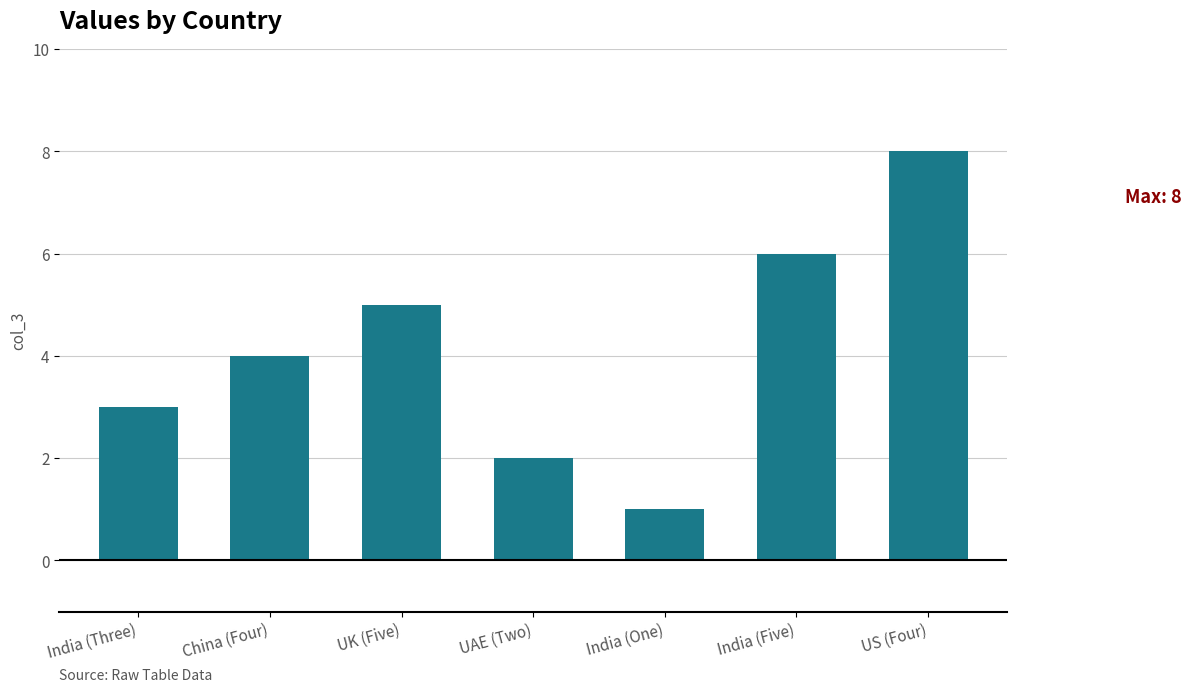

Is it true that the value at US (Four) is 8?

True